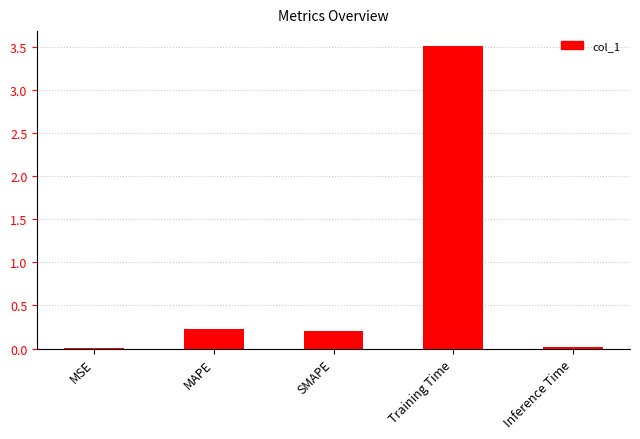

What is the sum of all values?

4.0